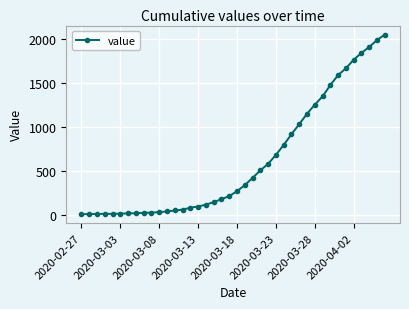

What is the difference between the maximum and minimum values?

2036